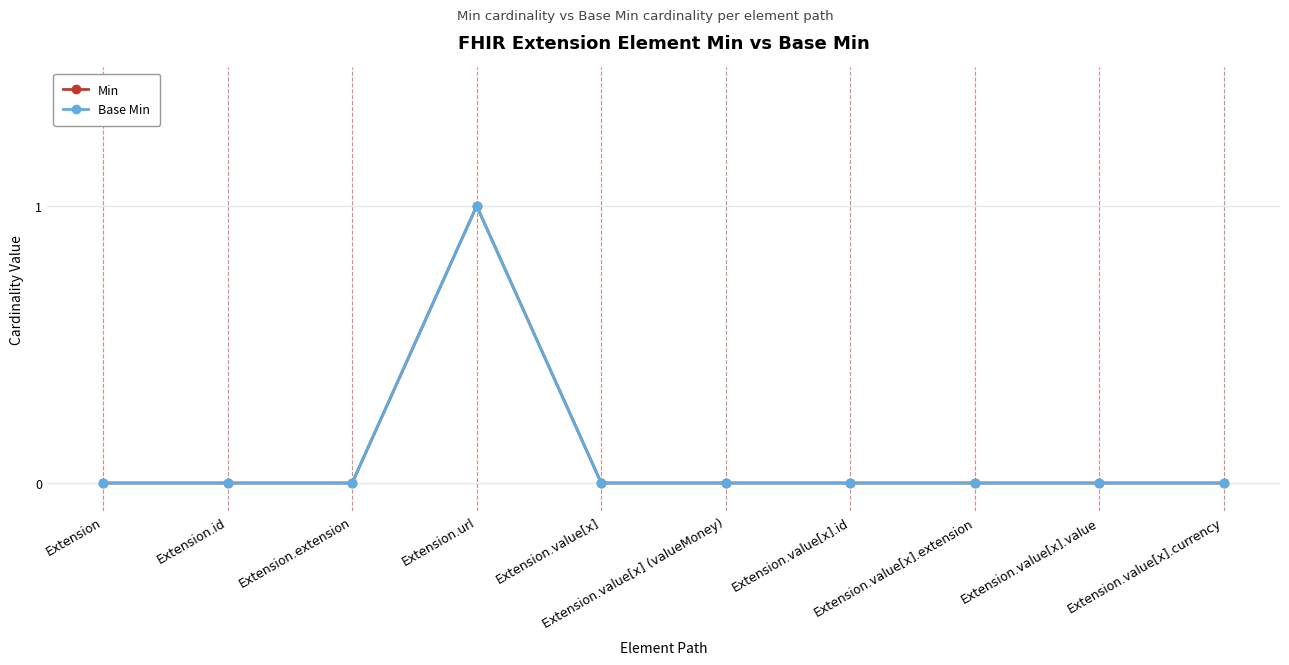

The Min series shows -1 at Extension.value[x].value. True or false?

False